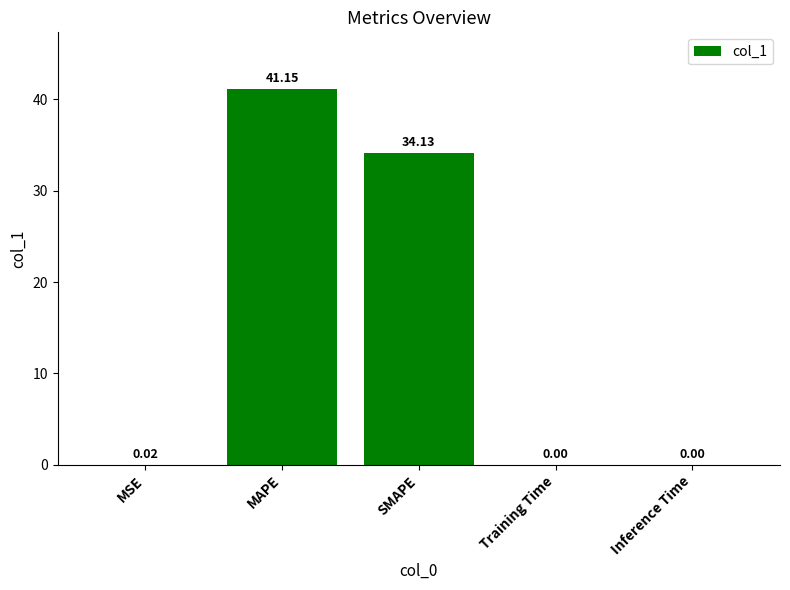

What is the sum of all values?

75.3